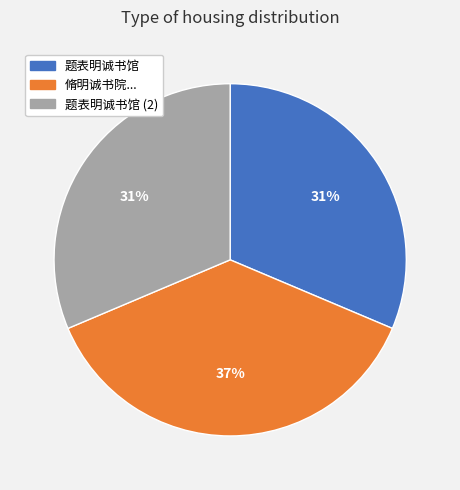

Count the number of slices in the pie.

3